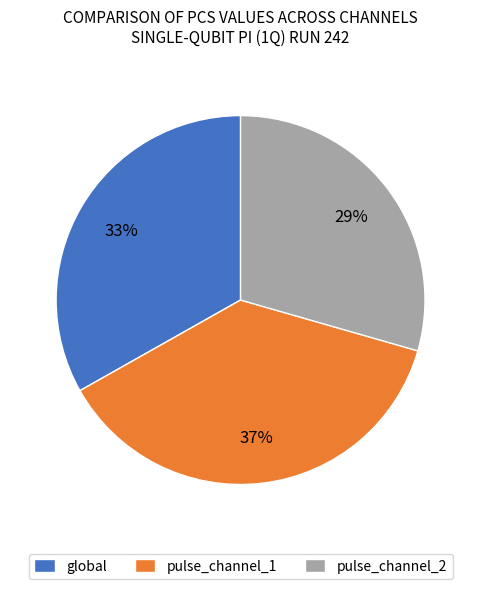

Approximately how many times larger is the value at pulse_channel_2 compared to global?

0.9